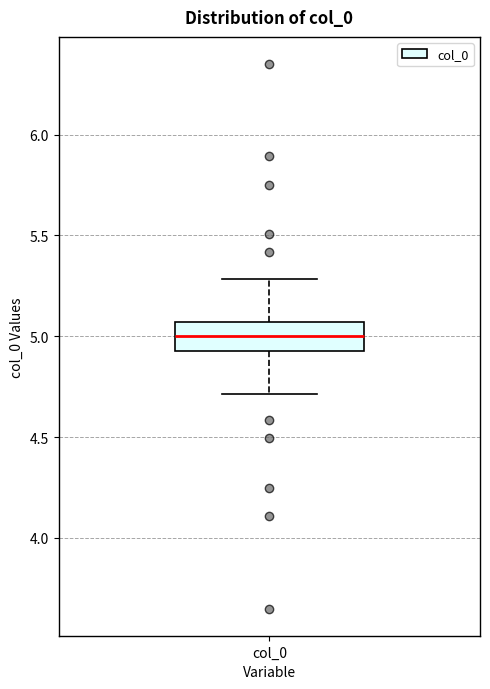

Transcribe this box plot: give where the median line is, the range the box spans, and where the two whiskers end, as read against the y-axis. The values are not printed on the chart, so give them approximately, as read against the axis.

median 5.00, box 4.95 to 5.05, whiskers 4.70 to 5.30